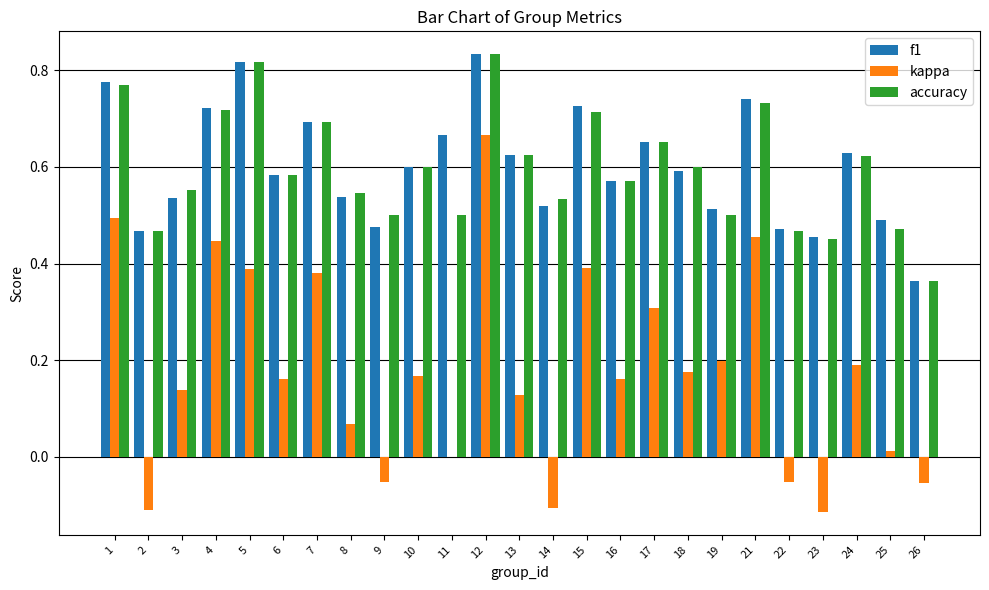

What is the sum of all accuracy values?

14.9